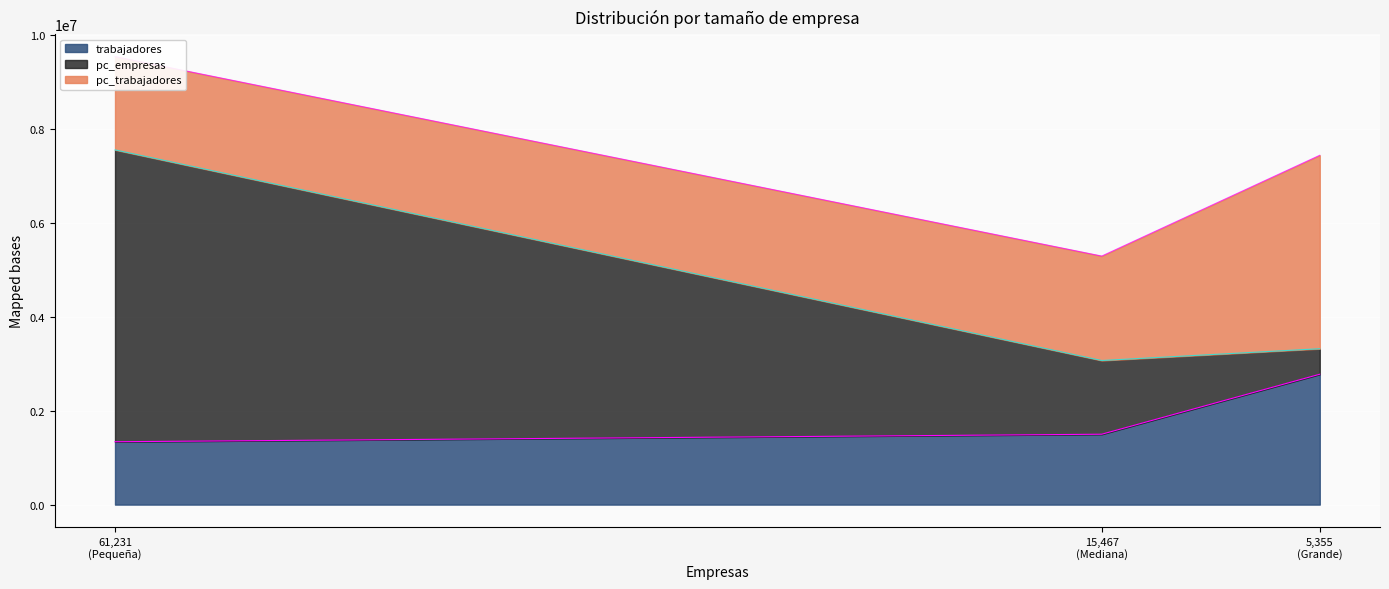

What is the label of the 3rd point from the right?

5,355 (Grande)